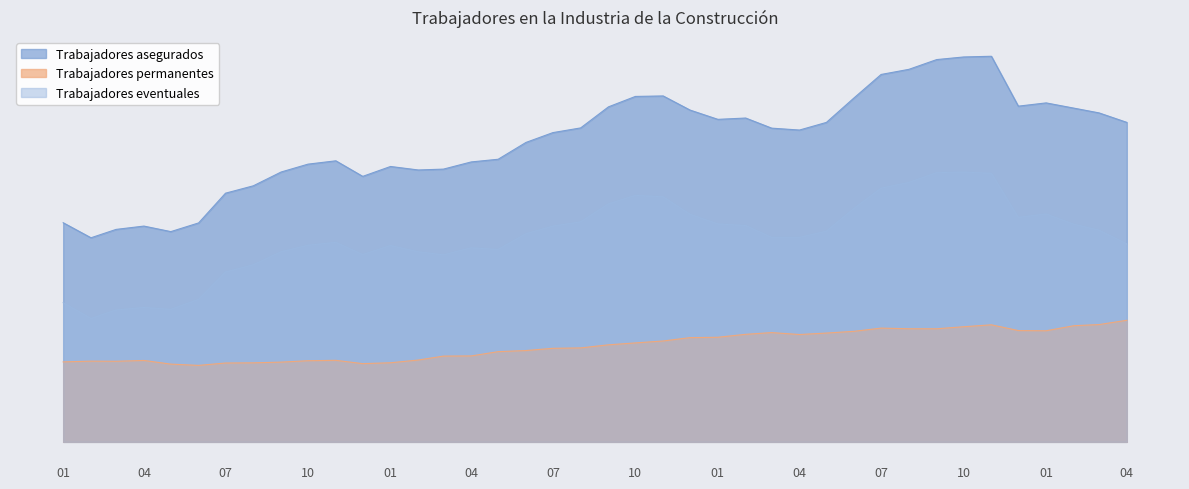

True or false: Trabajadores permanentes and Trabajadores eventuales cross at least once.

False